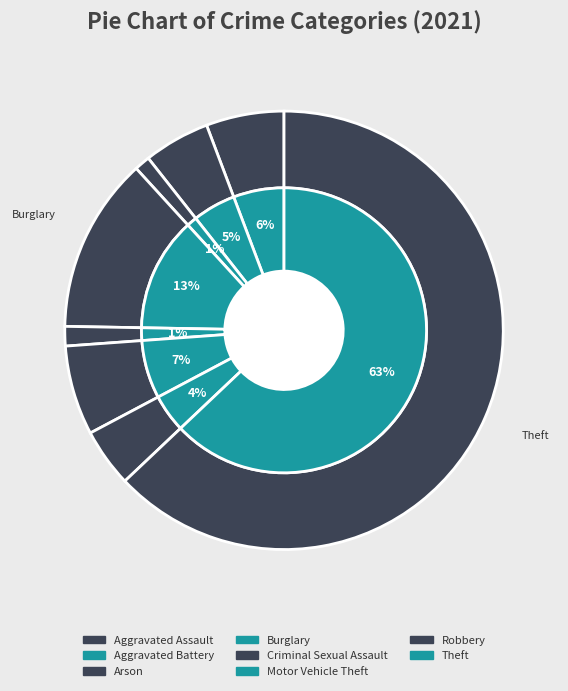

To the nearest percent, what percentage of the pie is Theft?

63%